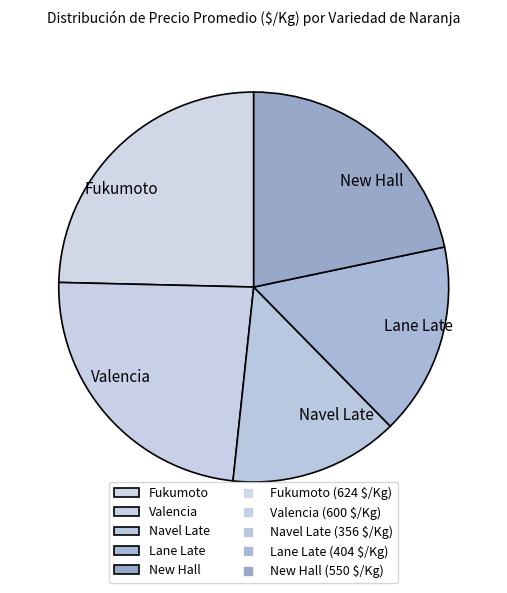

Which slice is the smallest?

Navel Late